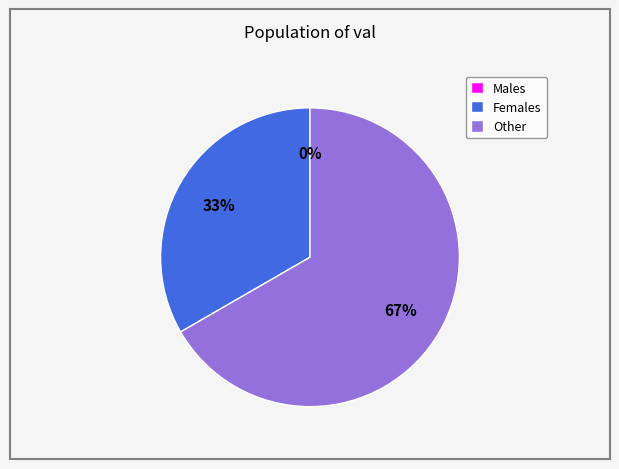

What percentage do 0 and 2 together represent?

66.7%